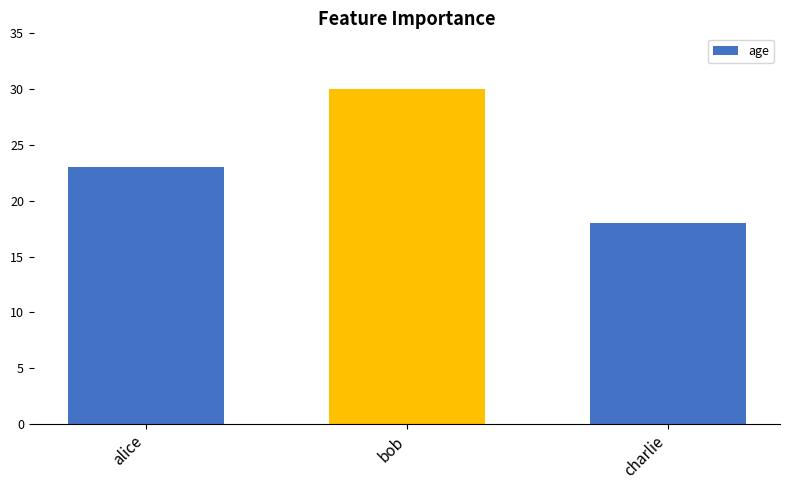

Between bob and alice, which is larger?

bob